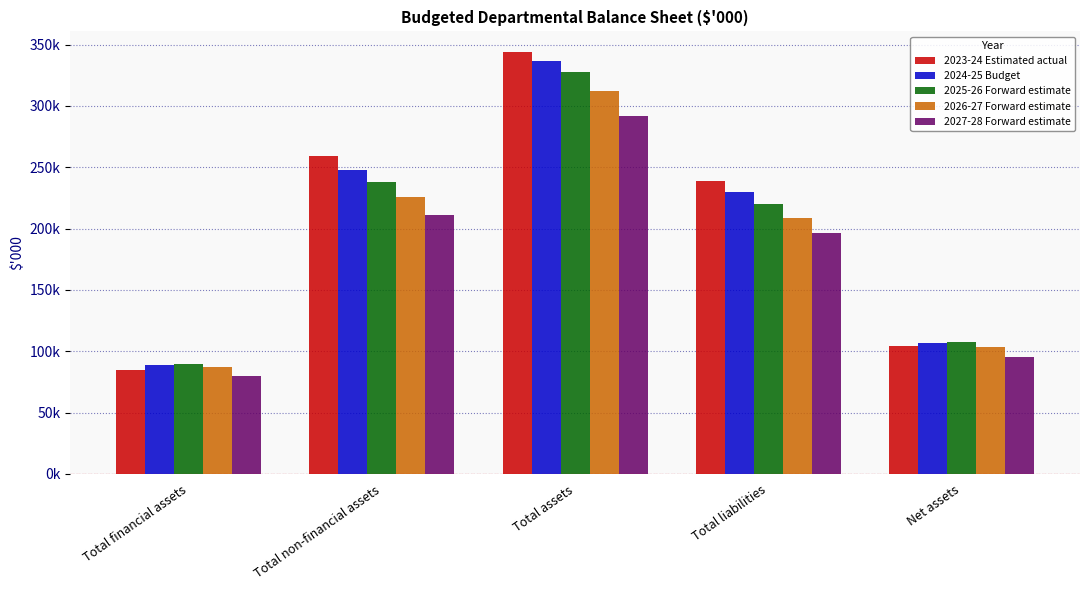

Which label corresponds to the smallest value in the chart?

Total financial assets